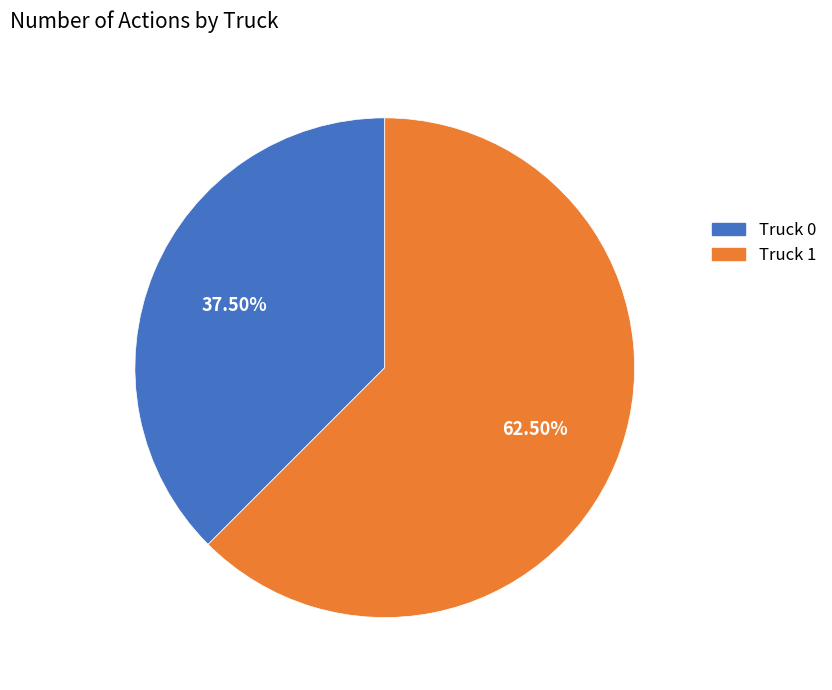

Which slice is the smallest?

Truck 0